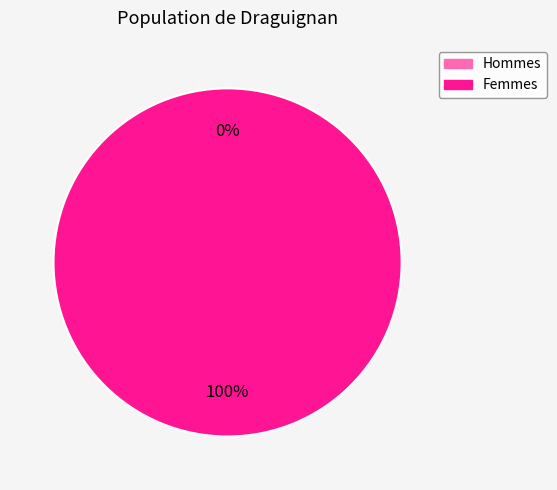

How many slices are in this pie chart?

2